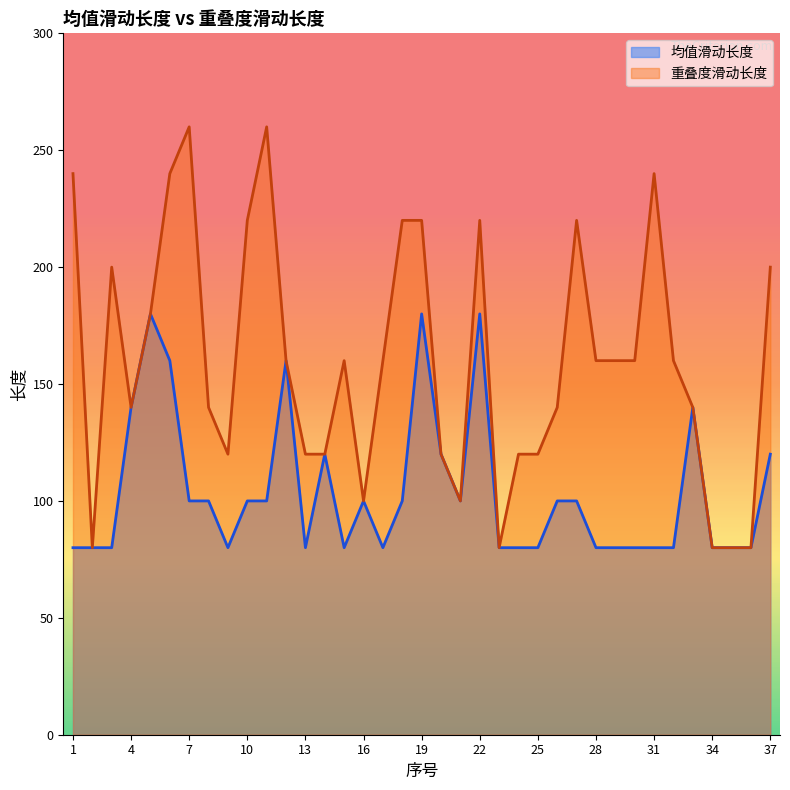

At how many categories does at least one series exceed 254?

2